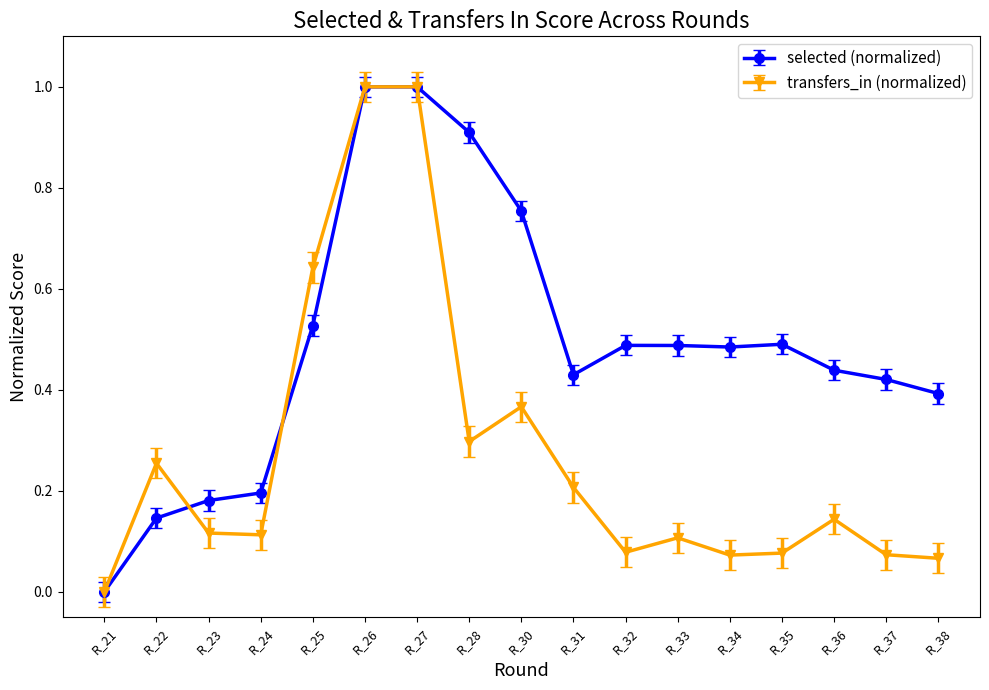

What is the greatest value displayed?

1.0